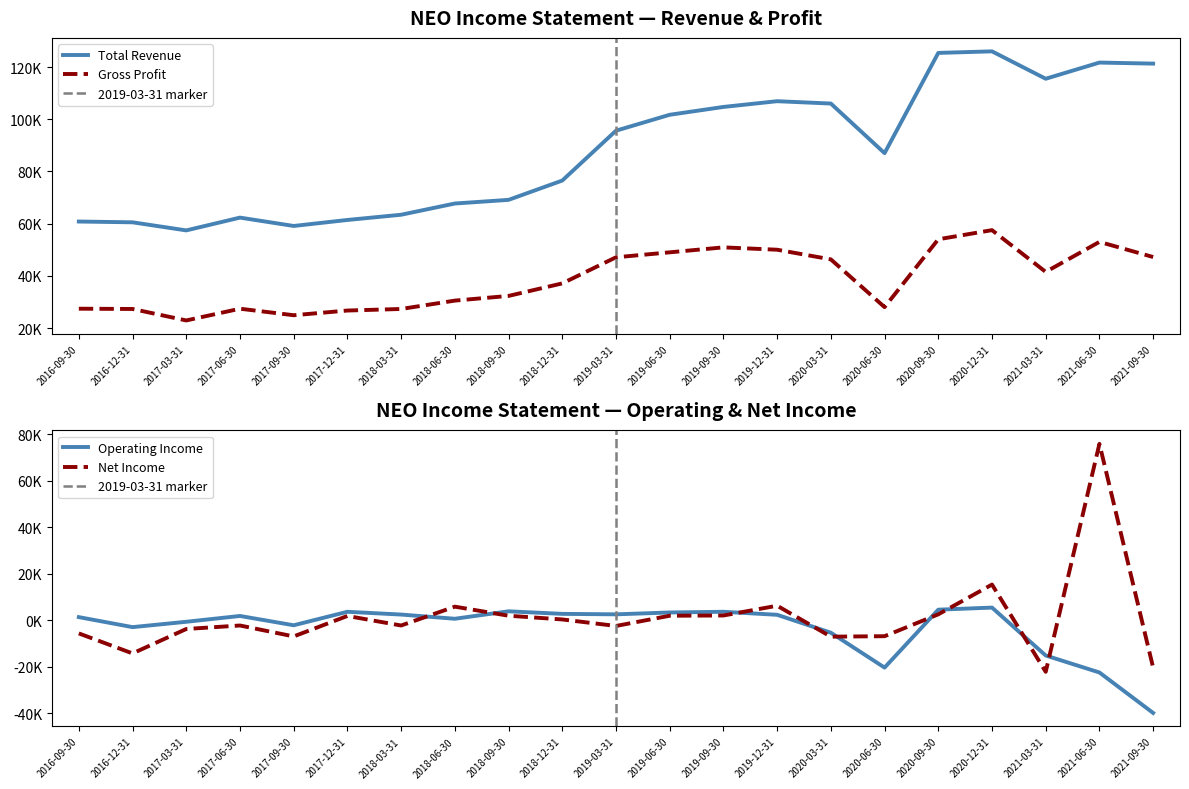

List the labels in order of Total Revenue value, largest first.

2020-12-31, 2020-09-30, 2021-06-30, 2021-09-30, 2021-03-31, 2019-12-31, 2020-03-31, 2019-09-30, 2019-06-30, 2019-03-31, 2020-06-30, 2018-12-31, 2018-09-30, 2018-06-30, 2018-03-31, 2017-06-30, 2017-12-31, 2016-09-30, 2016-12-31, 2017-09-30, 2017-03-31